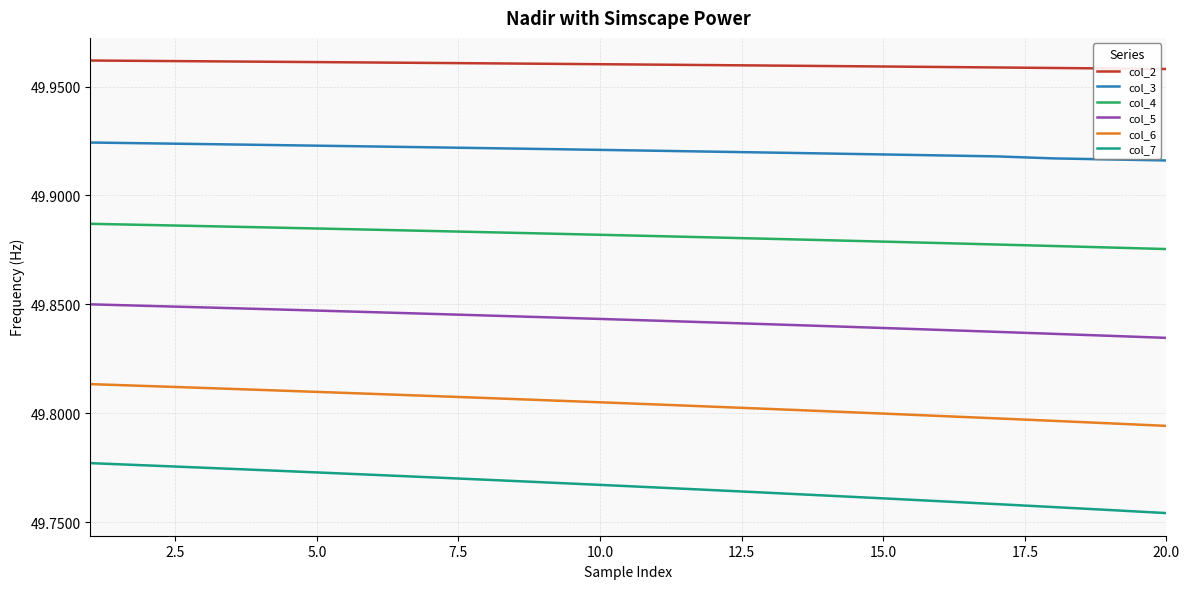

Which series has the largest total across all categories?

col_2